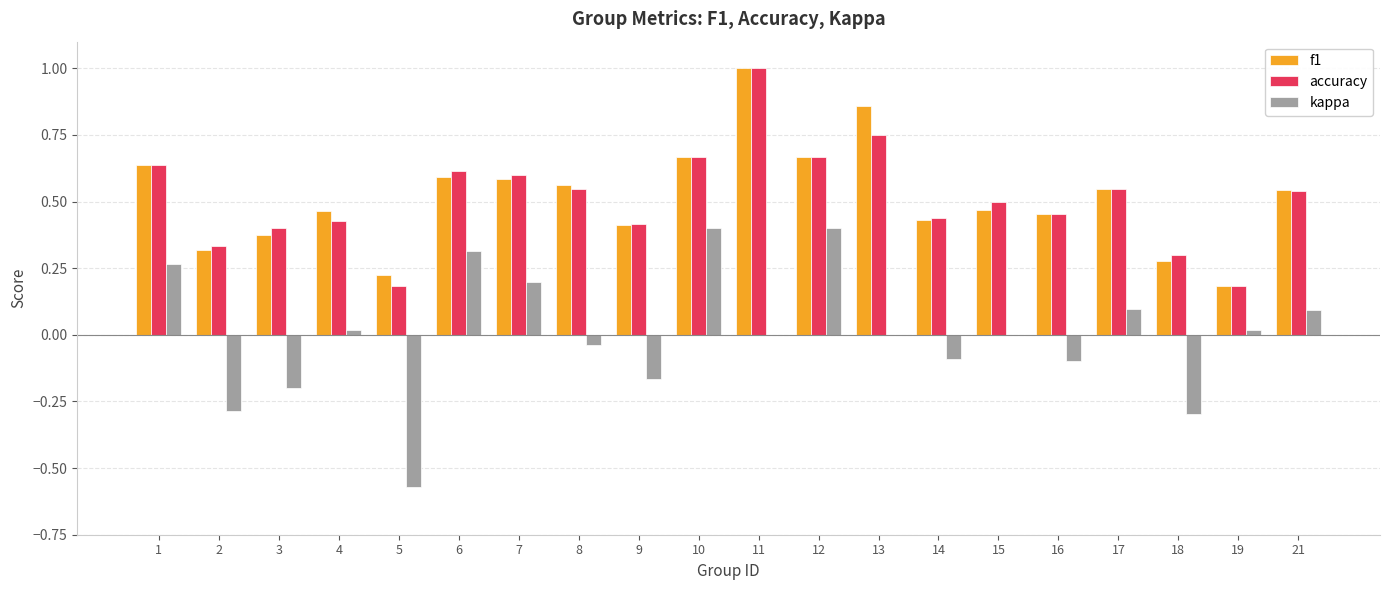

Is the value of kappa at 16 greater than the value of f1 at 9?

No